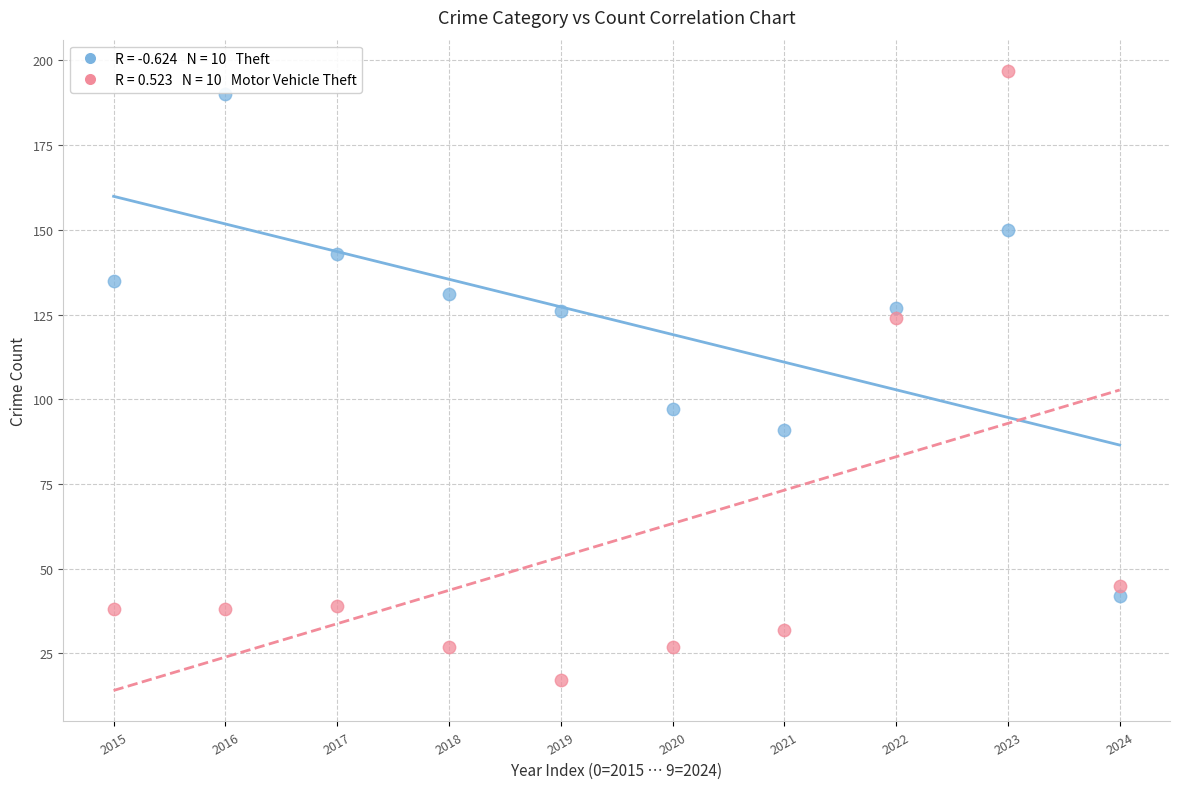

Across all data points, what is the range of Y values (max minus min)?

180